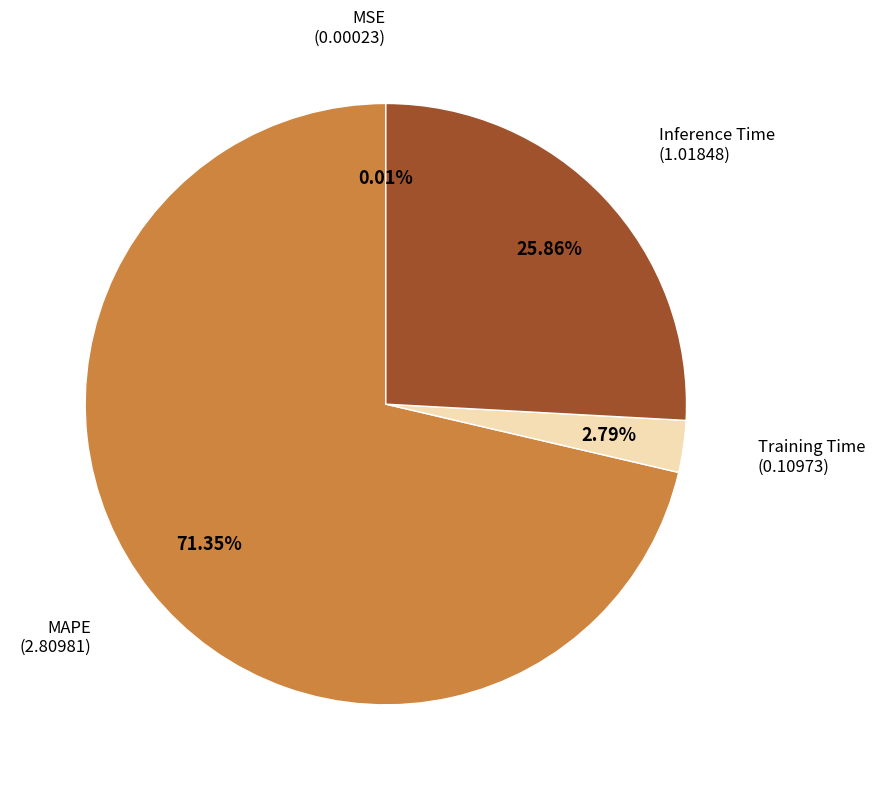

Which category has the biggest portion of the pie?

MAPE